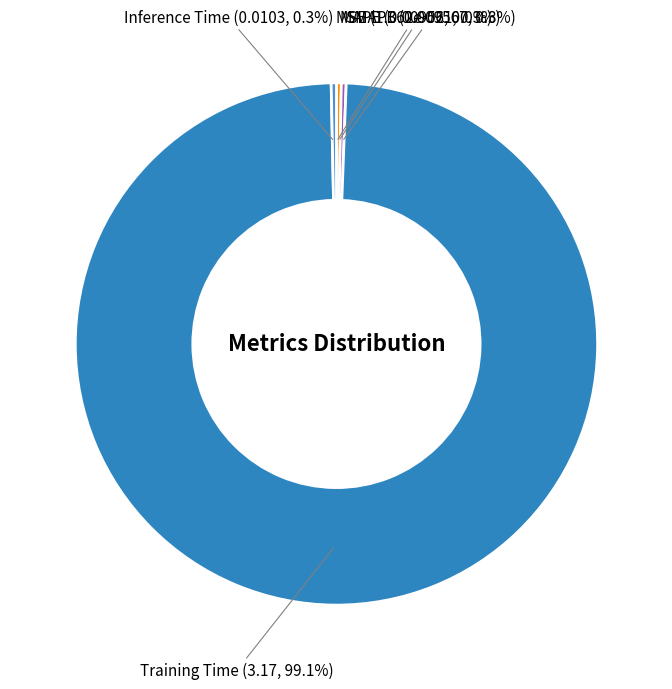

Between MAPE and Training Time, which is larger?

Training Time